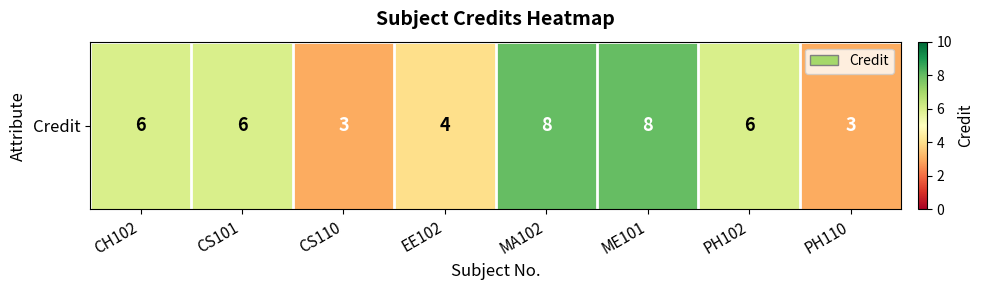

Reading left to right, transcribe all the data shown in this chart.

6	6	3	4	8	8	6	3